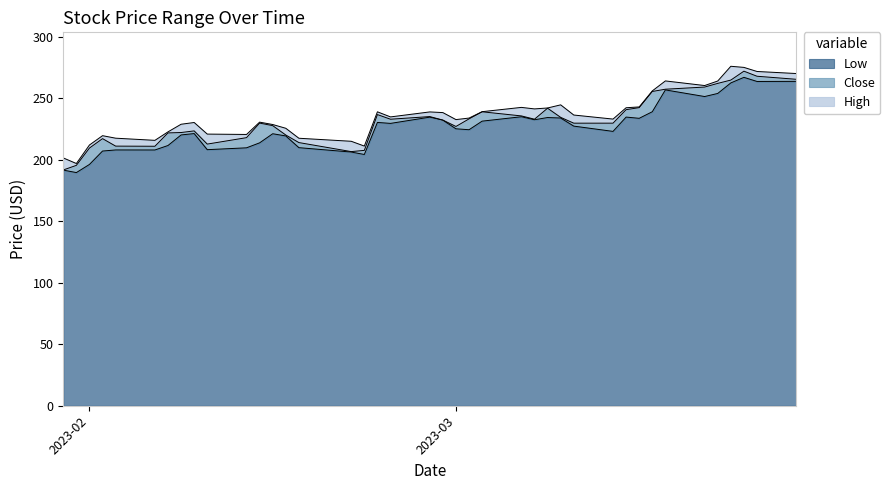

What is the total value across all series at 2023-03-20?

770.5